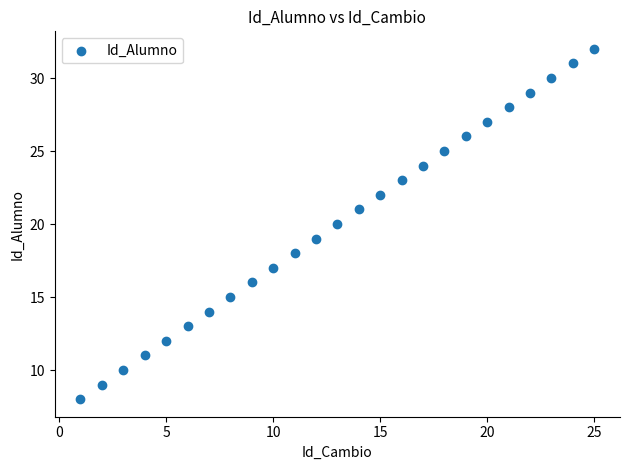

What is the range of Y values (max minus min)?

24